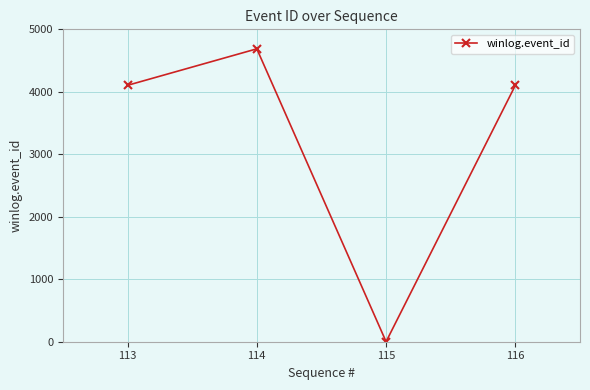

Which category has the lowest value across all series?

115